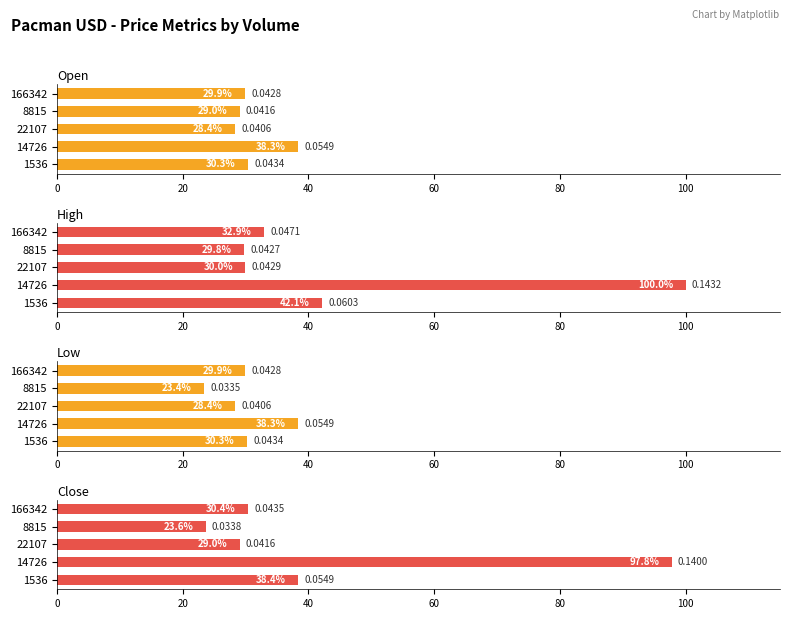

At how many categories does at least one series exceed 57?

1